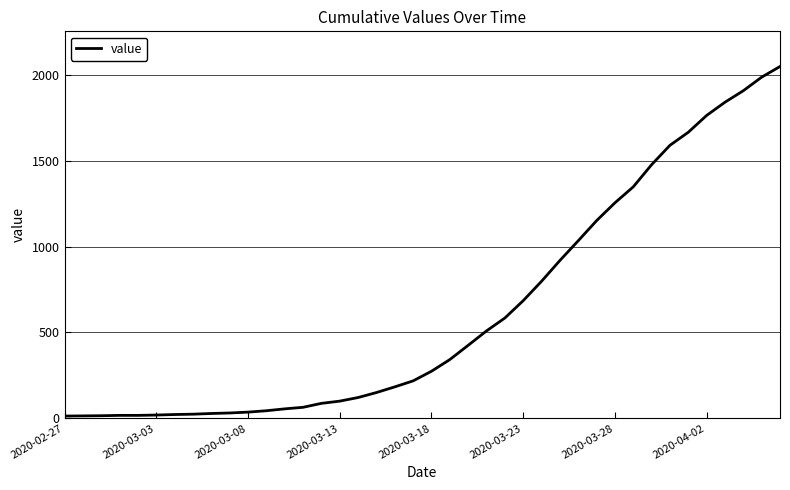

What is the sum of all values?

24864